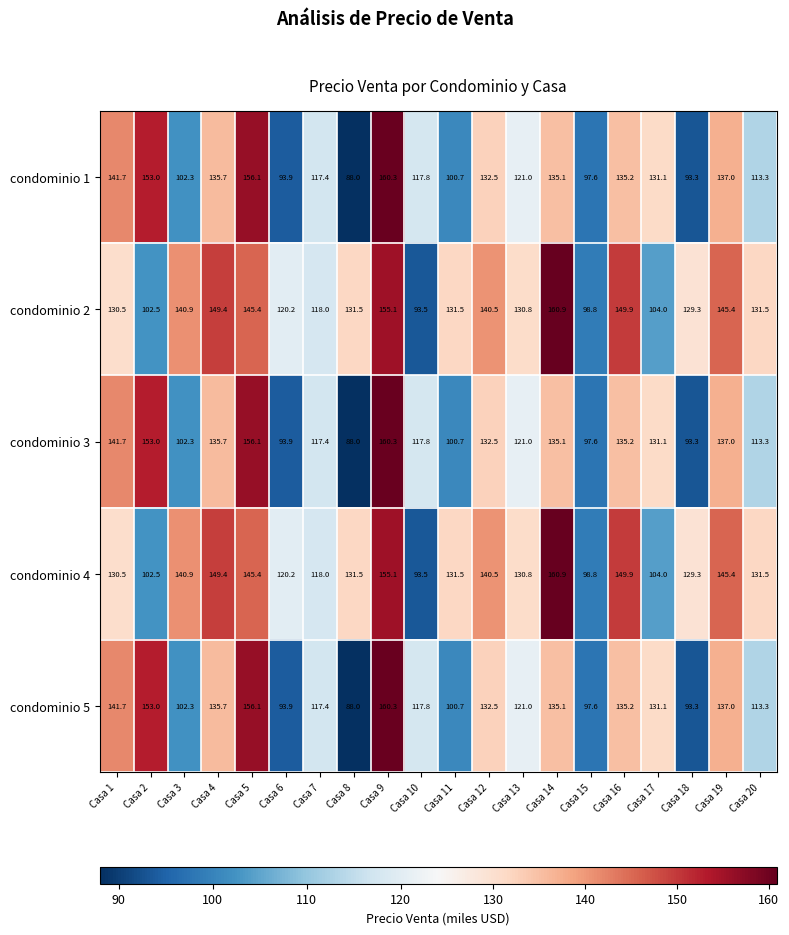

The value of condominio 2 at Casa 10 is 93.5. True or false?

True